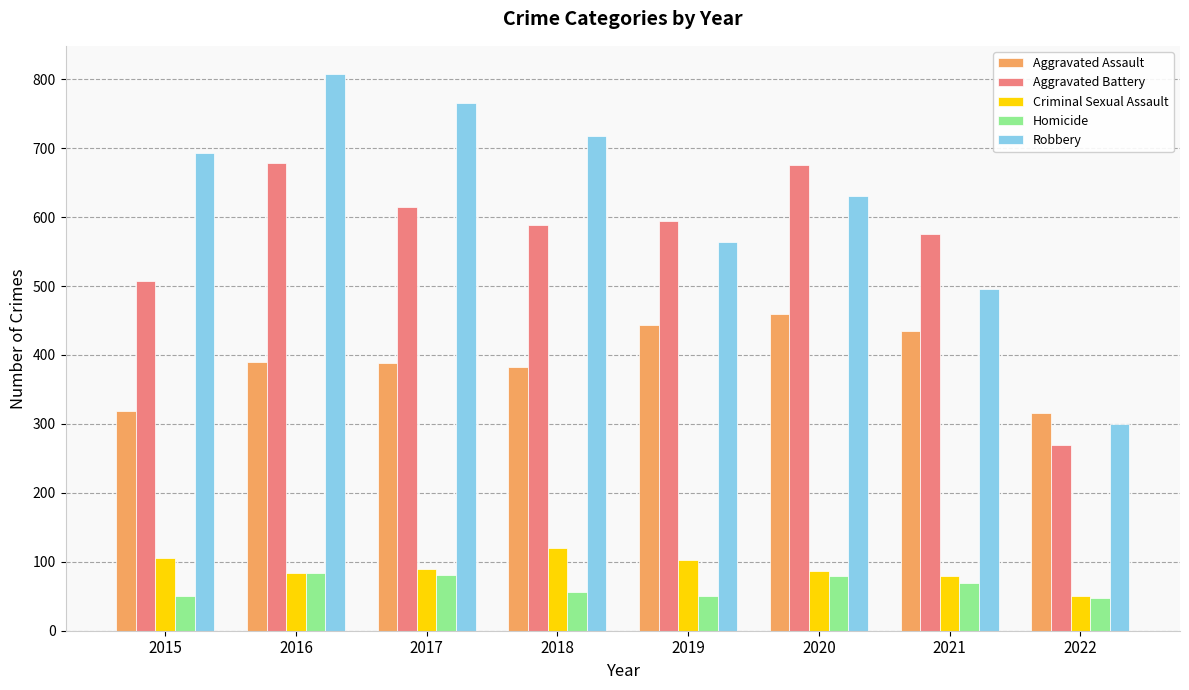

What are all the series names shown in the legend?

Aggravated Assault, Aggravated Battery, Criminal Sexual Assault, Homicide, Robbery